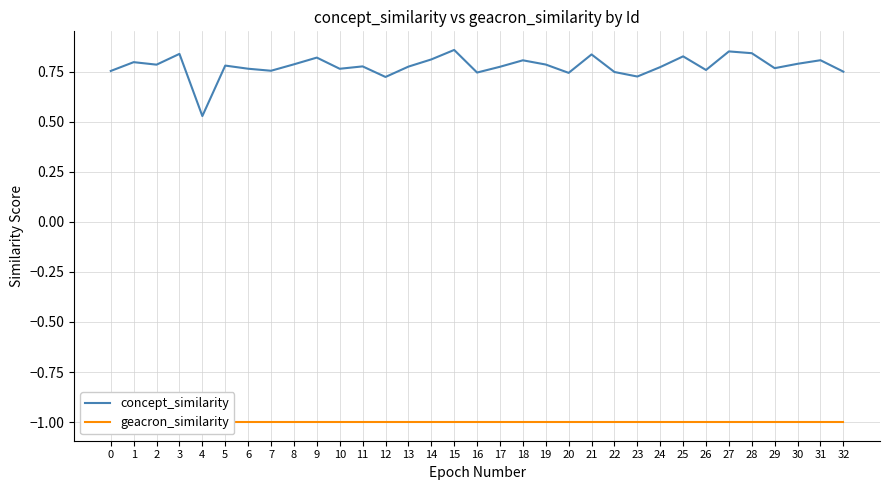

True or false: concept_similarity has more than 0 points higher than both neighbors.

True